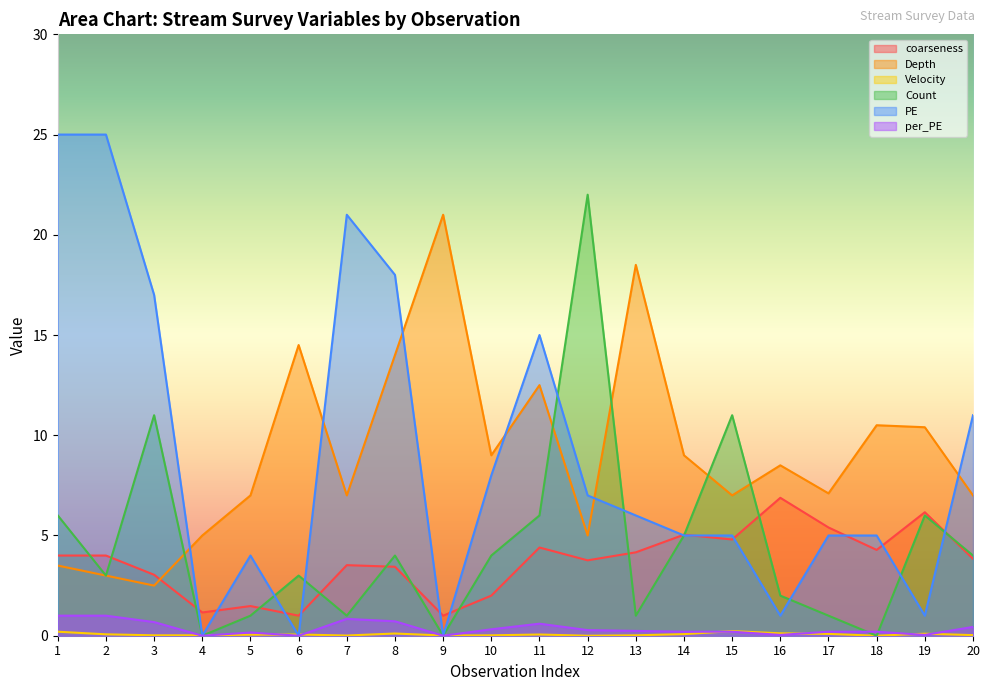

Reading left to right, transcribe all the data shown in this chart.

coarseness: 4.0	4.0	3.0	1.2	1.5	1.0	3.5	3.4	1.0	2.0	4.4	3.8	4.2	5.0	4.8	6.9	5.4	4.3	6.2	3.8
Depth: 3.5	3.0	2.5	5.0	7.0	14.5	7.0	14.0	21.0	9.0	12.5	5.0	18.5	9.0	7.0	8.5	7.1	10.5	10.4	7.0
Velocity: 0.2	0.1	0.0	0.0	0.1	0.1	0.0	0.1	0.0	0.0	0.1	0.0	0.0	0.1	0.2	0.1	0.1	0.0	0.1	0.0
Count: 6.0	3.0	11.0	0.0	1.0	3.0	1.0	4.0	0.0	4.0	6.0	22.0	1.0	5.0	11.0	2.0	1.0	0.0	6.0	4.0
PE: 25.0	25.0	17.0	0.0	4.0	0.0	21.0	18.0	0.0	8.0	15.0	7.0	6.0	5.0	5.0	1.0	5.0	5.0	1.0	11.0
per_PE: 1.0	1.0	0.7	0.0	0.2	0.0	0.8	0.7	0.0	0.3	0.6	0.3	0.2	0.2	0.2	0.0	0.2	0.2	0.0	0.4